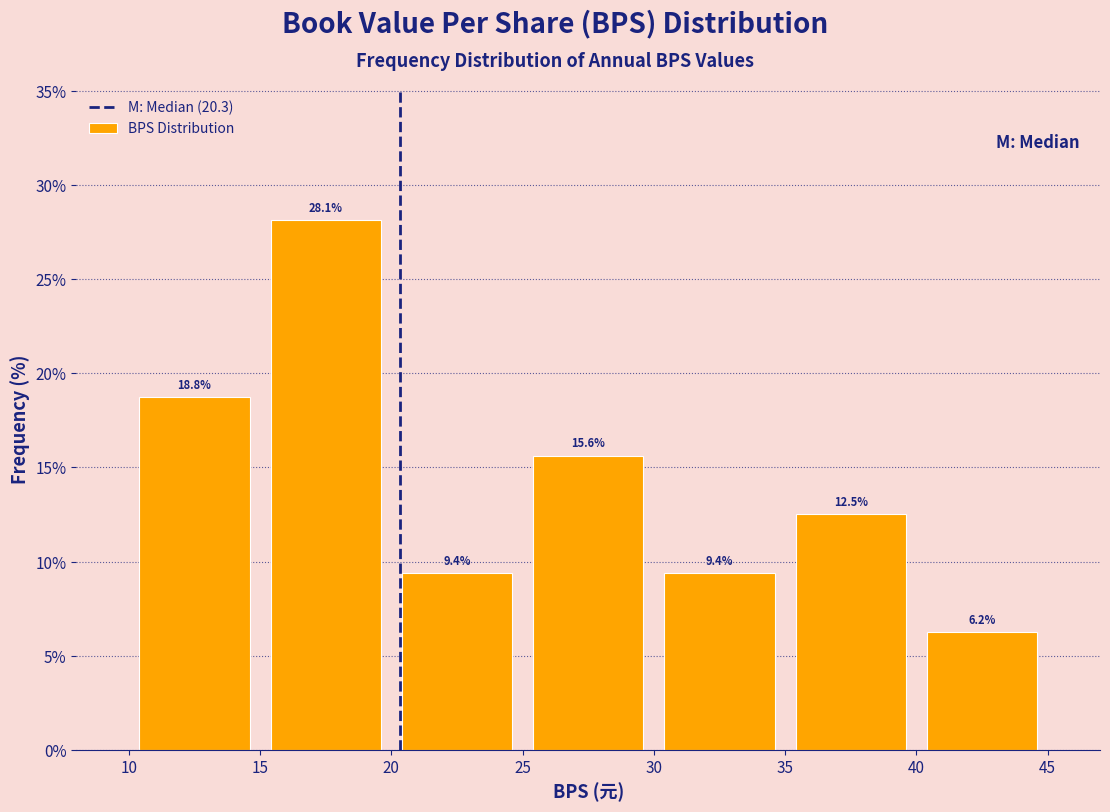

Reading left to right, transcribe this chart: for each bar, give the range it covers on the x-axis and its height.

10 to 15: 18.8
15 to 20: 28.1
20 to 25: 9.4
25 to 30: 15.6
30 to 35: 9.4
35 to 40: 12.5
40 to 45: 6.2